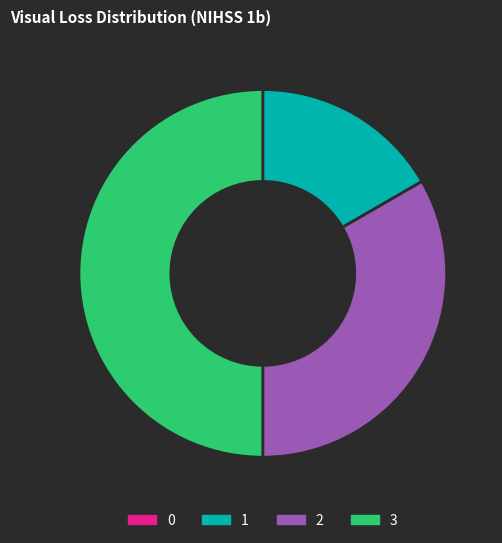

The 2 slice represents 23% of the pie. True or false?

False